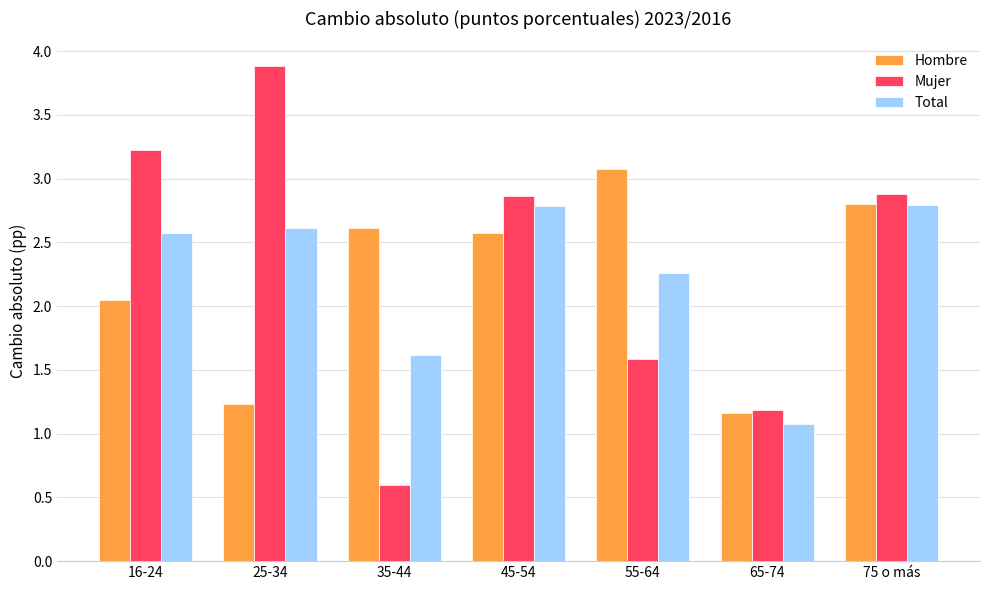

What is the label of the 1st bar from the left?

16-24